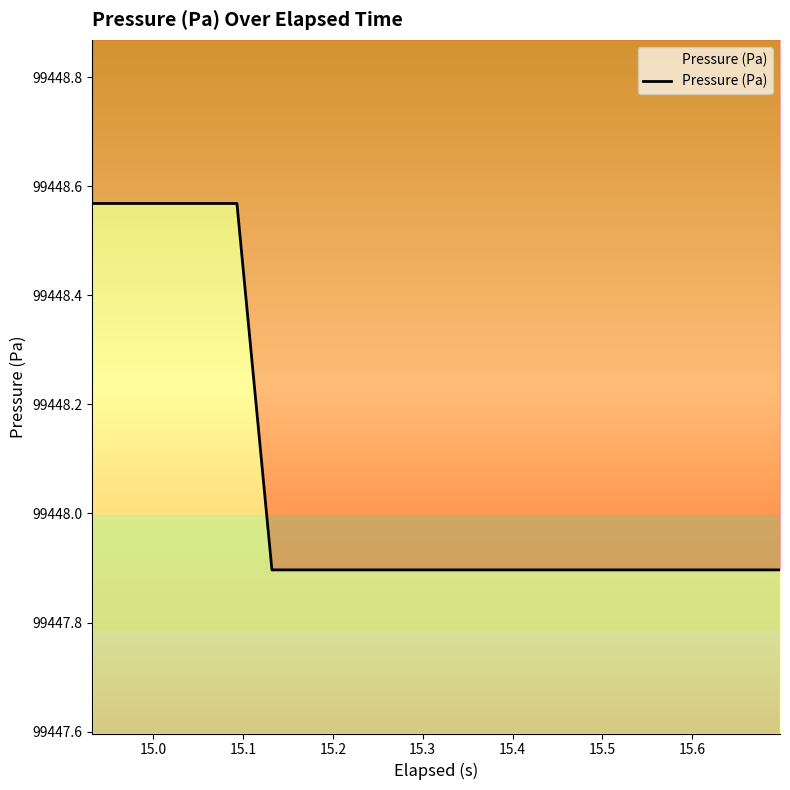

How many lines are shown in the chart?

1